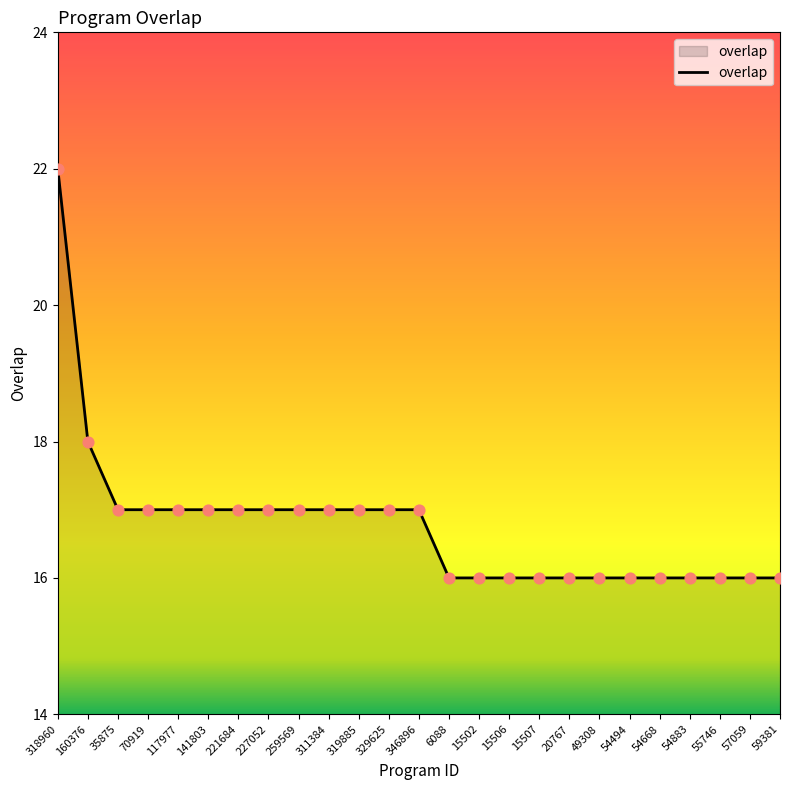

What is the change in value from 160376 to 319885?

-1